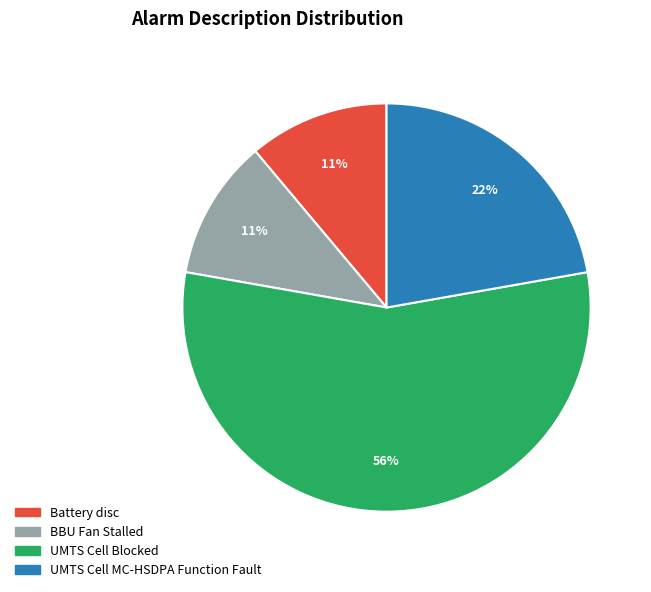

Does UMTS Cell Blocked represent more than half of the total?

Yes